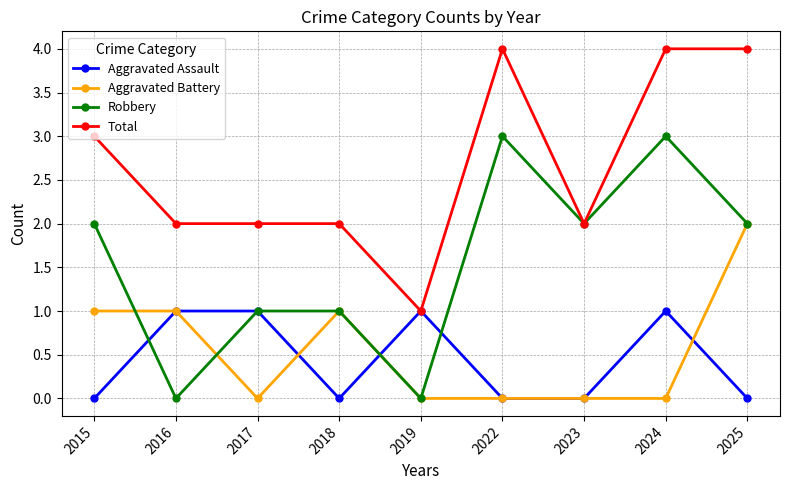

How many interior local valleys does the Robbery series have?

3